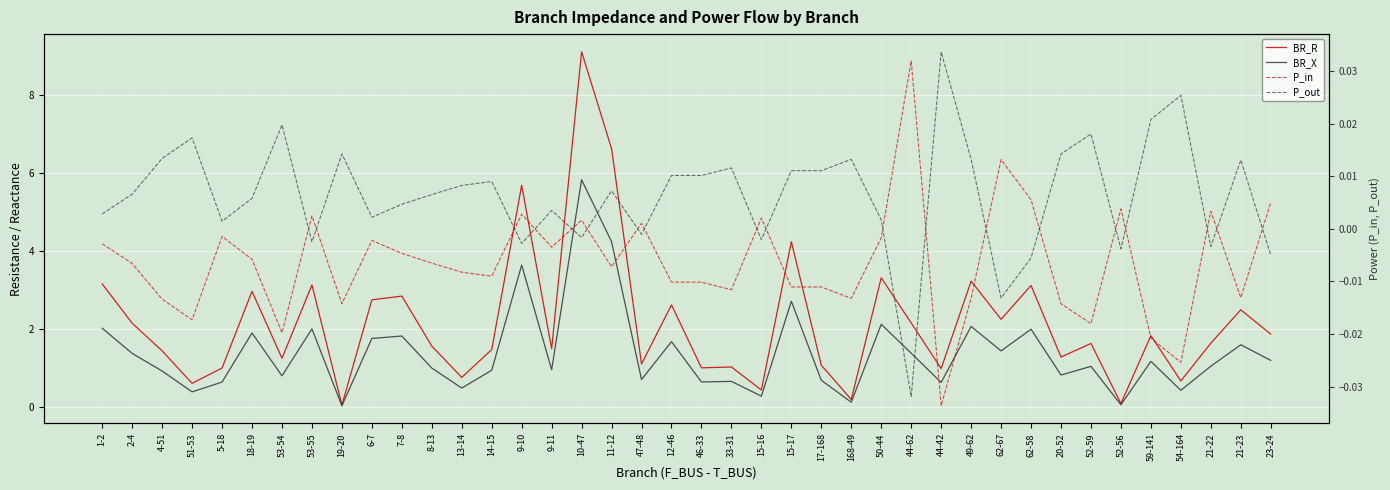

Reading right to left, what are all the values shown in this chart?

BR_R: 23-24=1.9	21-23=2.5	21-22=1.6	54-164=0.7	59-141=1.8	52-56=0.1	52-59=1.6	20-52=1.3	62-58=3.1	62-67=2.2	49-62=3.2	44-42=1.0	44-62=2.2	50-44=3.3	168-49=0.2	17-168=1.1	15-17=4.2	15-16=0.4	33-31=1.0	46-33=1.0	12-46=2.6	47-48=1.1	11-12=6.6	10-47=9.1	9-11=1.5	9-10=5.7	14-15=1.5	13-14=0.8	8-13=1.6	7-8=2.8	6-7=2.7	19-20=0.1	53-55=3.1	53-54=1.2	18-19=3.0	5-18=1.0	51-53=0.6	4-51=1.4	2-4=2.1	1-2=3.2
BR_X: 23-24=1.2	21-23=1.6	21-22=1.0	54-164=0.4	59-141=1.2	52-56=0.1	52-59=1.0	20-52=0.8	62-58=2.0	62-67=1.4	49-62=2.1	44-42=0.6	44-62=1.4	50-44=2.1	168-49=0.1	17-168=0.7	15-17=2.7	15-16=0.3	33-31=0.7	46-33=0.6	12-46=1.7	47-48=0.7	11-12=4.2	10-47=5.8	9-11=1.0	9-10=3.6	14-15=0.9	13-14=0.5	8-13=1.0	7-8=1.8	6-7=1.8	19-20=0.0	53-55=2.0	53-54=0.8	18-19=1.9	5-18=0.6	51-53=0.4	4-51=0.9	2-4=1.4	1-2=2.0
P_in: 23-24=0.0	21-23=-0.0	21-22=0.0	54-164=-0.0	59-141=-0.0	52-56=0.0	52-59=-0.0	20-52=-0.0	62-58=0.0	62-67=0.0	49-62=-0.0	44-42=-0.0	44-62=0.0	50-44=-0.0	168-49=-0.0	17-168=-0.0	15-17=-0.0	15-16=0.0	33-31=-0.0	46-33=-0.0	12-46=-0.0	47-48=0.0	11-12=-0.0	10-47=0.0	9-11=-0.0	9-10=0.0	14-15=-0.0	13-14=-0.0	8-13=-0.0	7-8=-0.0	6-7=-0.0	19-20=-0.0	53-55=0.0	53-54=-0.0	18-19=-0.0	5-18=-0.0	51-53=-0.0	4-51=-0.0	2-4=-0.0	1-2=-0.0
P_out: 23-24=-0.0	21-23=0.0	21-22=-0.0	54-164=0.0	59-141=0.0	52-56=-0.0	52-59=0.0	20-52=0.0	62-58=-0.0	62-67=-0.0	49-62=0.0	44-42=0.0	44-62=-0.0	50-44=0.0	168-49=0.0	17-168=0.0	15-17=0.0	15-16=-0.0	33-31=0.0	46-33=0.0	12-46=0.0	47-48=-0.0	11-12=0.0	10-47=-0.0	9-11=0.0	9-10=-0.0	14-15=0.0	13-14=0.0	8-13=0.0	7-8=0.0	6-7=0.0	19-20=0.0	53-55=-0.0	53-54=0.0	18-19=0.0	5-18=0.0	51-53=0.0	4-51=0.0	2-4=0.0	1-2=0.0